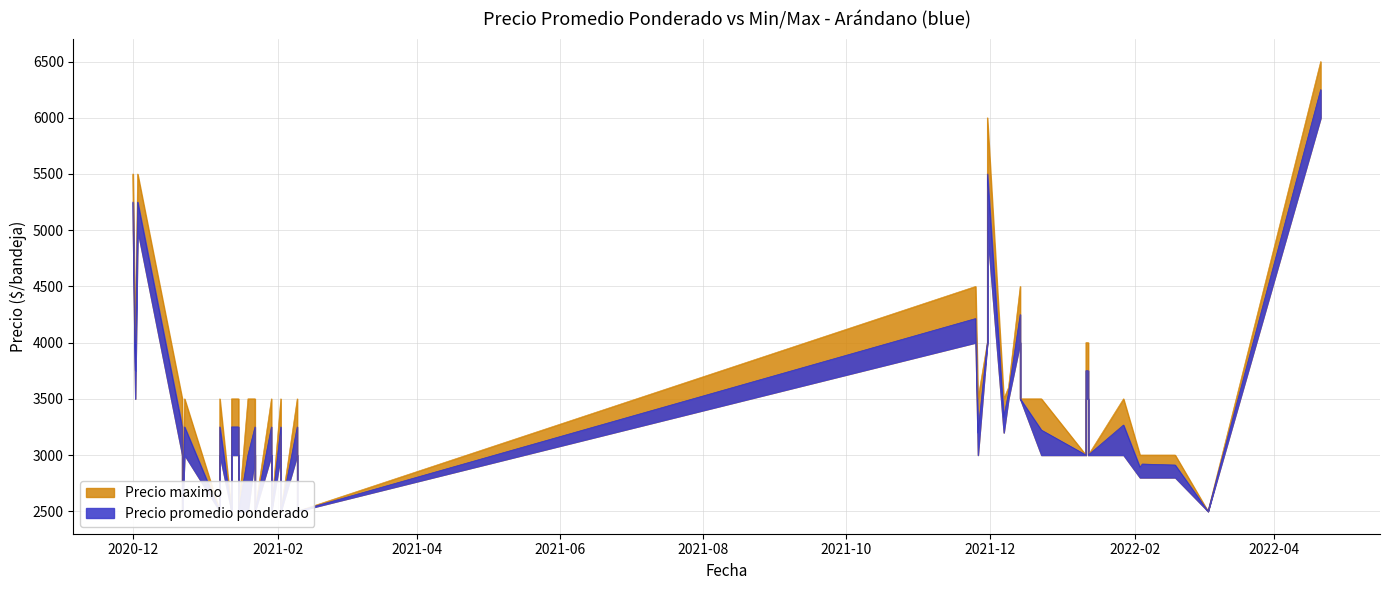

What is the average value of the Precio maximo series?

3552